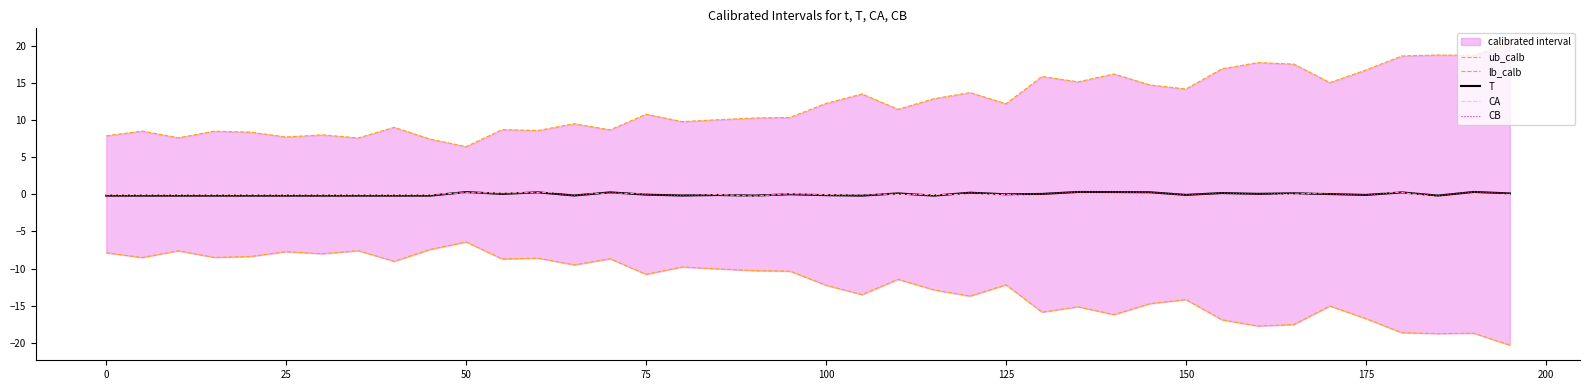

How many lines are shown in the chart?

5